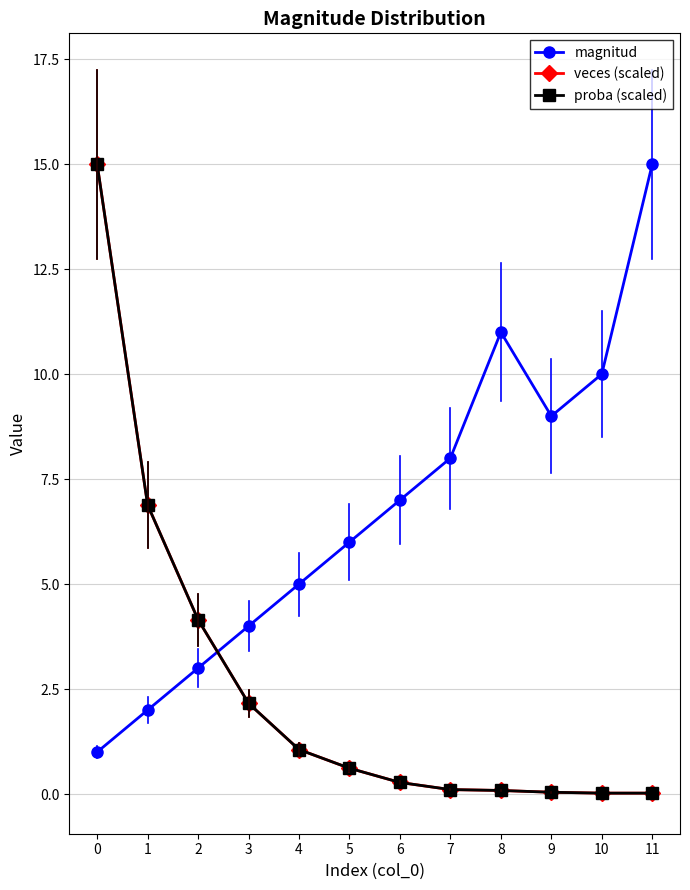

What is the spread (max minus min) of values at 5?

5.4